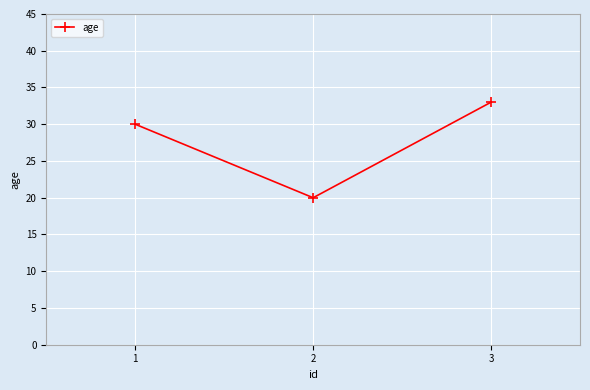

List the labels in order of value, smallest first.

2, 1, 3